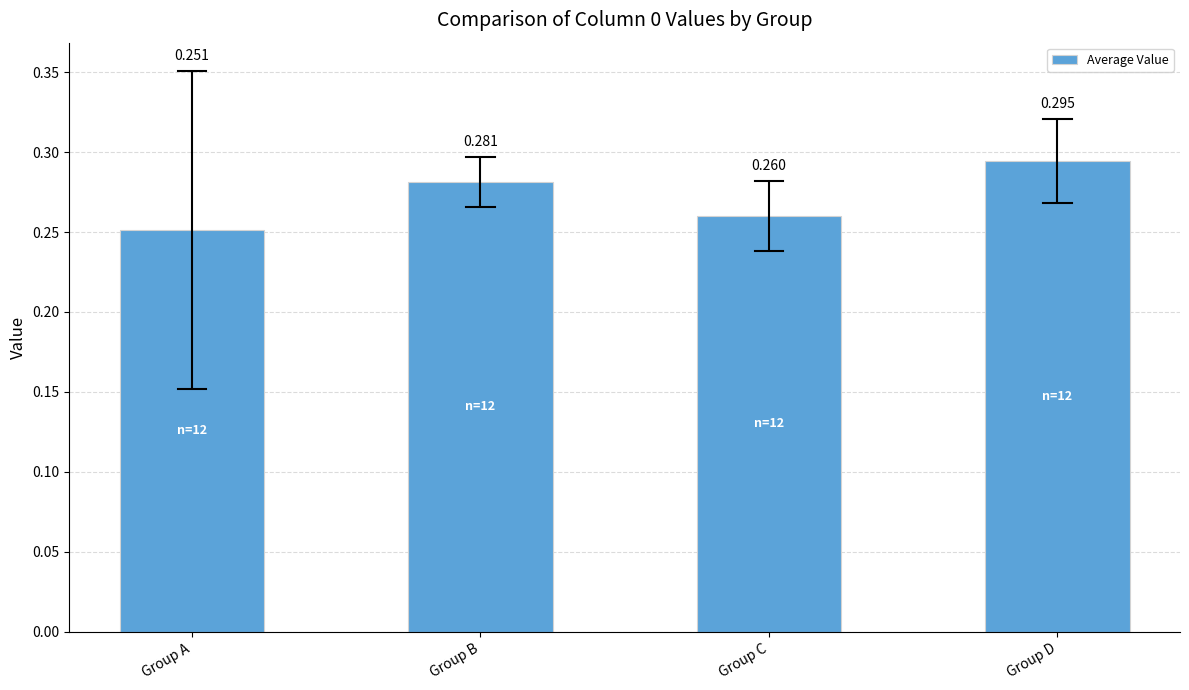

Between Group A and Group C, which is larger?

Group C